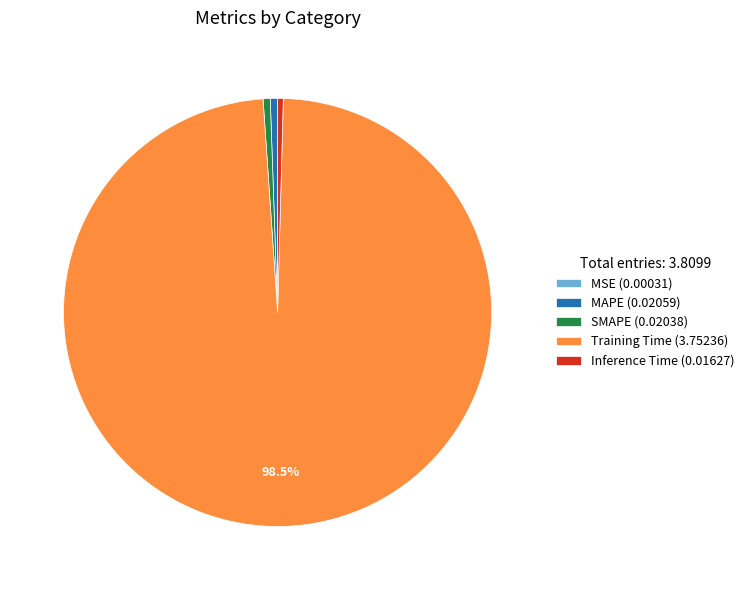

To the nearest percent, what is the difference between the Training Time and SMAPE slice percentages?

98%